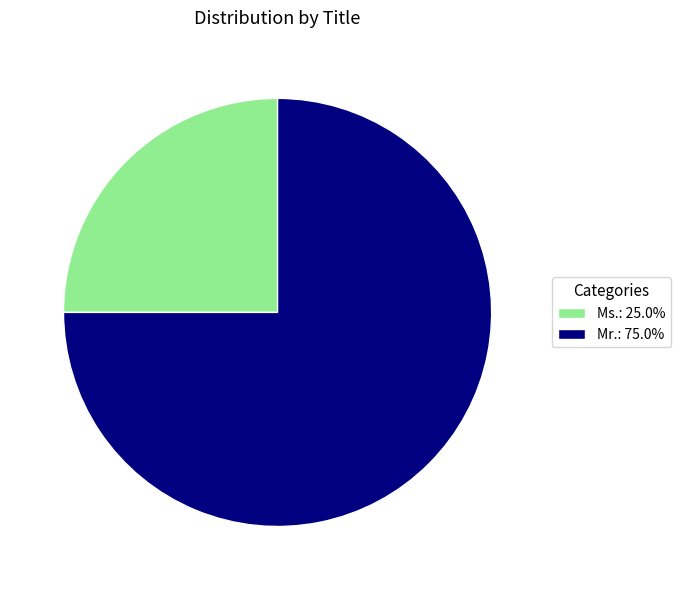

Is the sum of Ms.: 25.0% and Mr.: 75.0% greater than half?

Yes